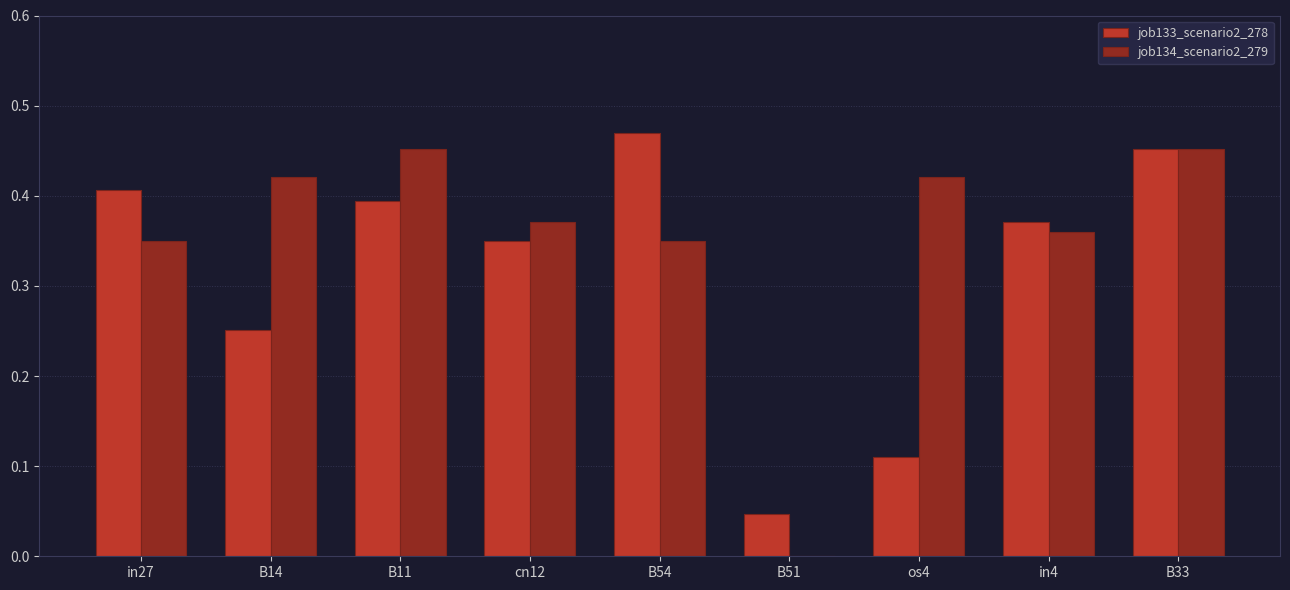

Is the value of job133_scenario2_278 at B54 greater than the value of job134_scenario2_279 at B11?

Yes